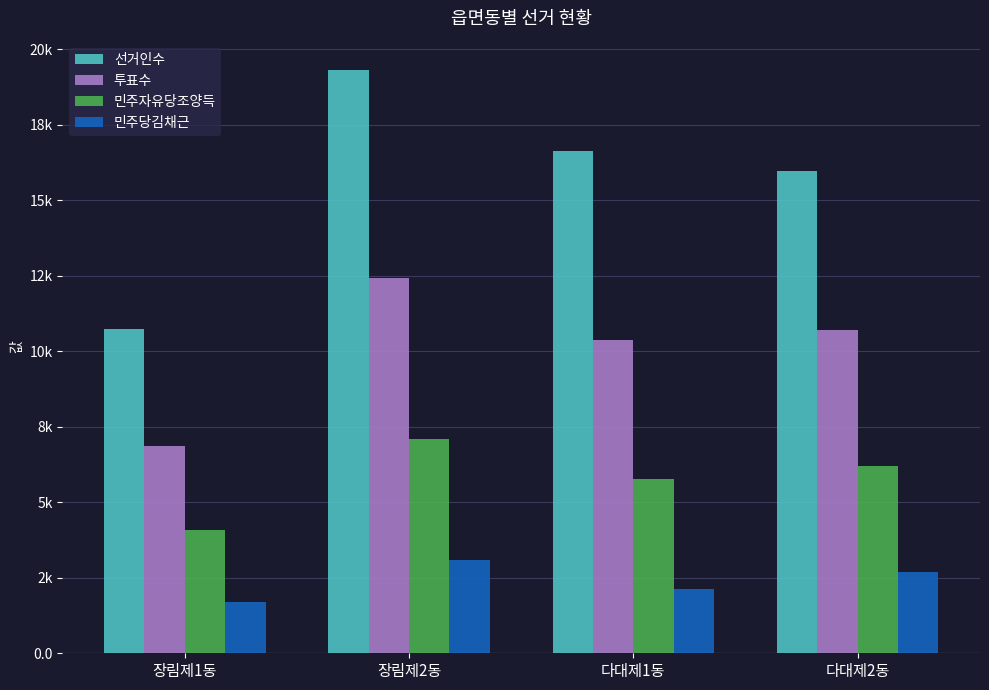

What are all the series names shown in the legend?

선거인수, 투표수, 민주자유당조양득, 민주당김채근